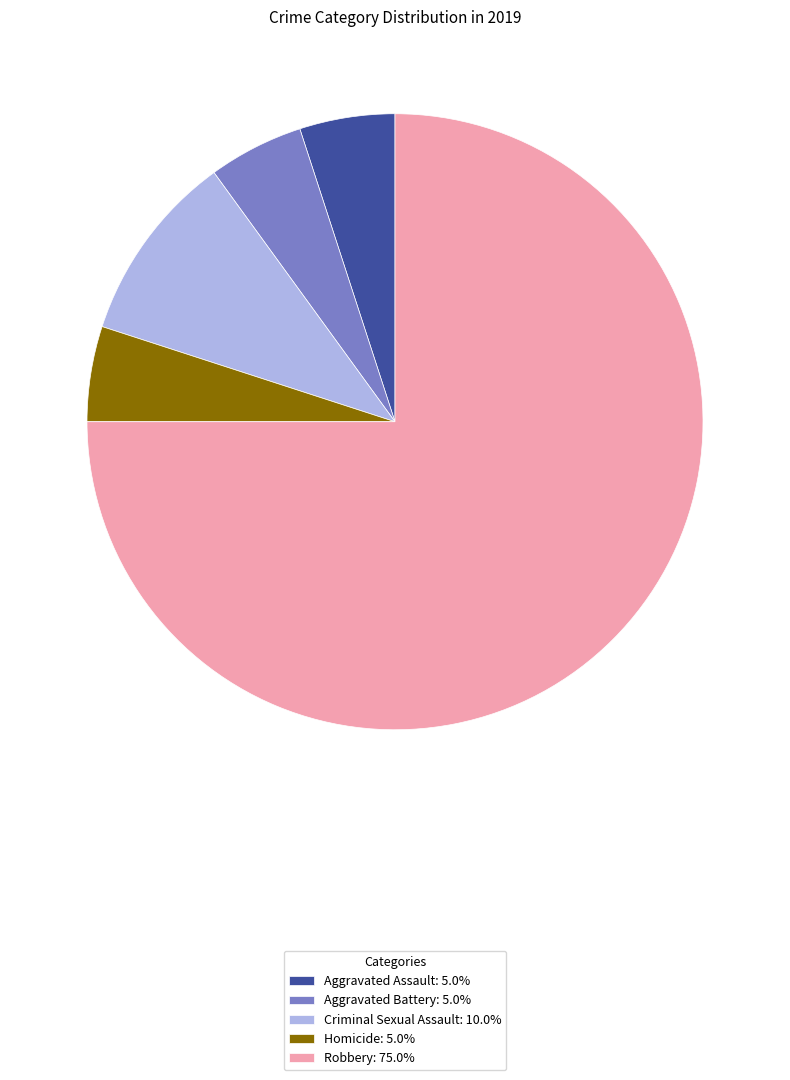

What is the ratio of the value at Homicide: 5.0% to the value at Aggravated Battery: 5.0%?

1.0